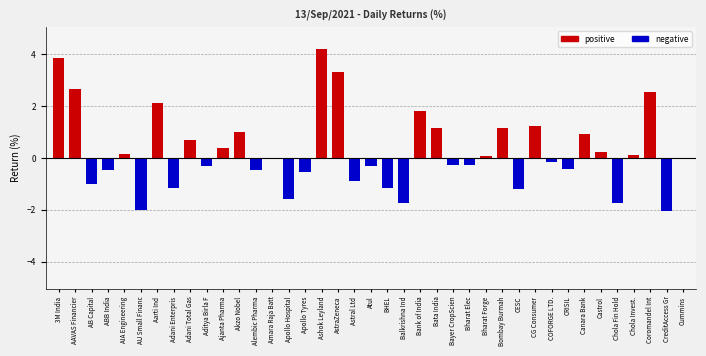

Which has a higher value, Bharat Forge or Canara Bank?

Canara Bank